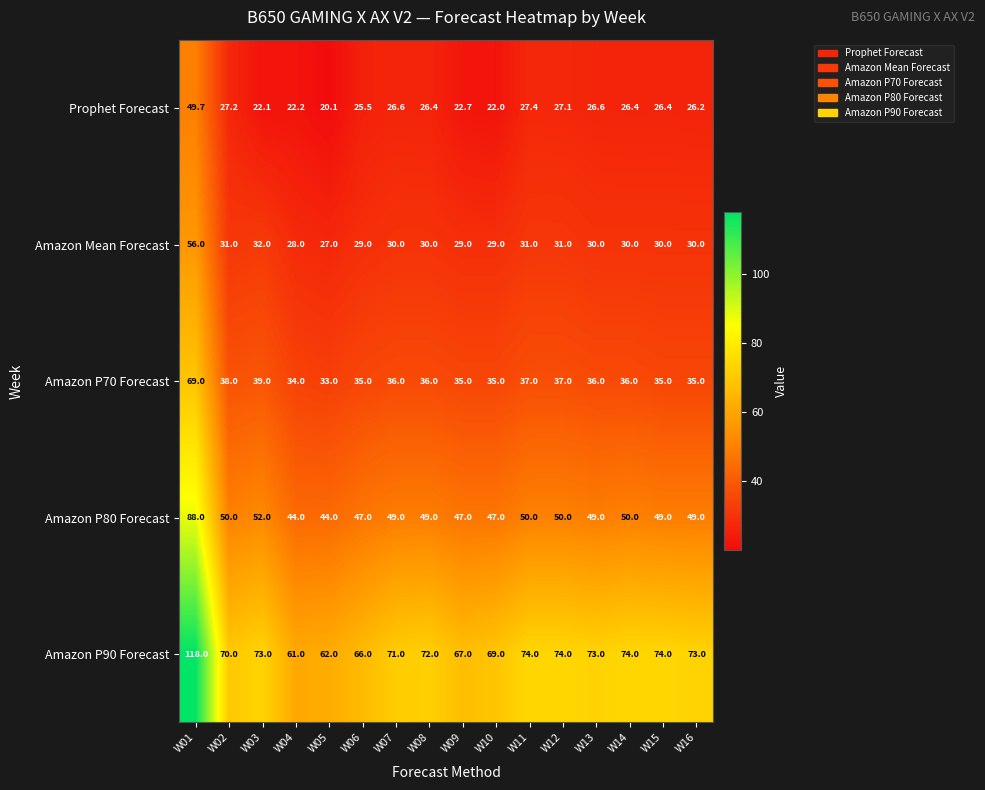

How many series are shown in this chart?

5